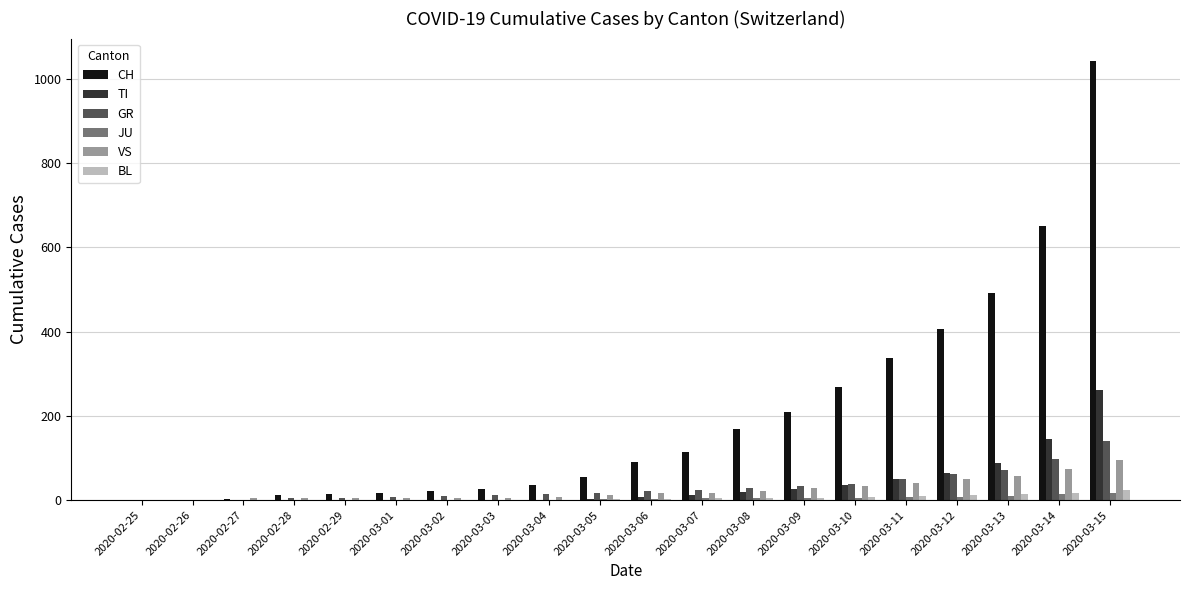

What is the maximum value shown in the chart?

1044